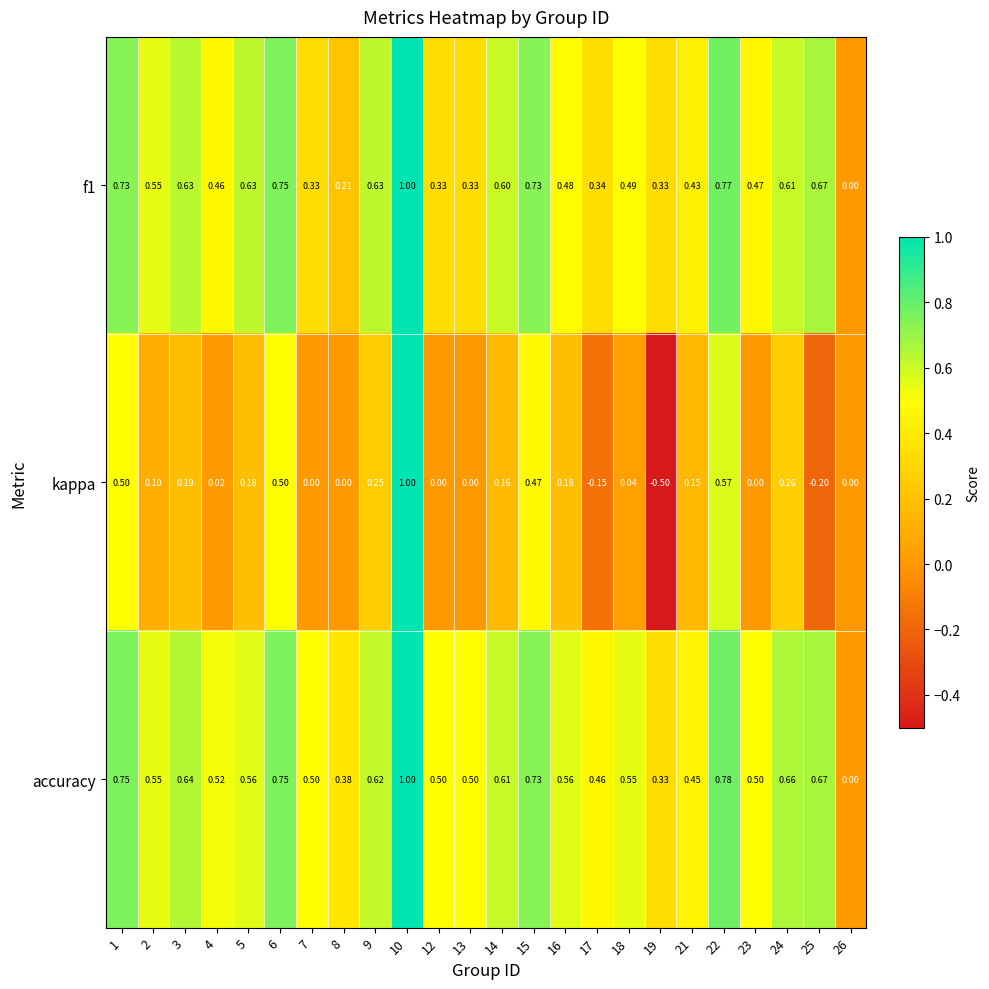

Which series has the largest range (max minus min)?

kappa